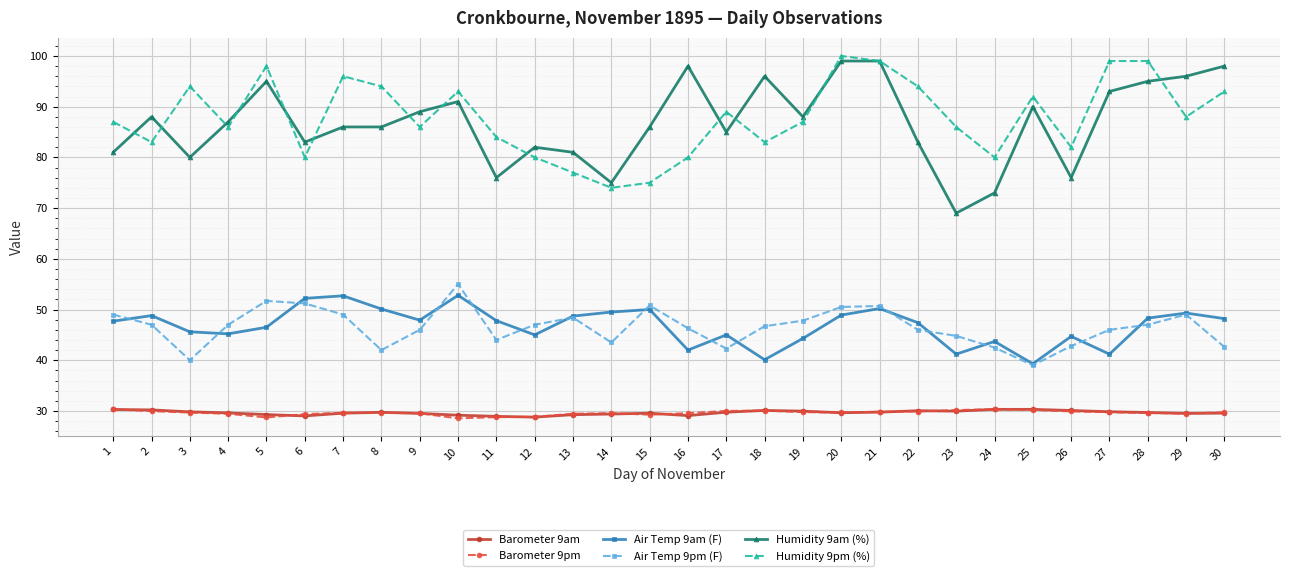

True or false: Humidity 9pm (%) and Barometer 9pm cross at least once.

False